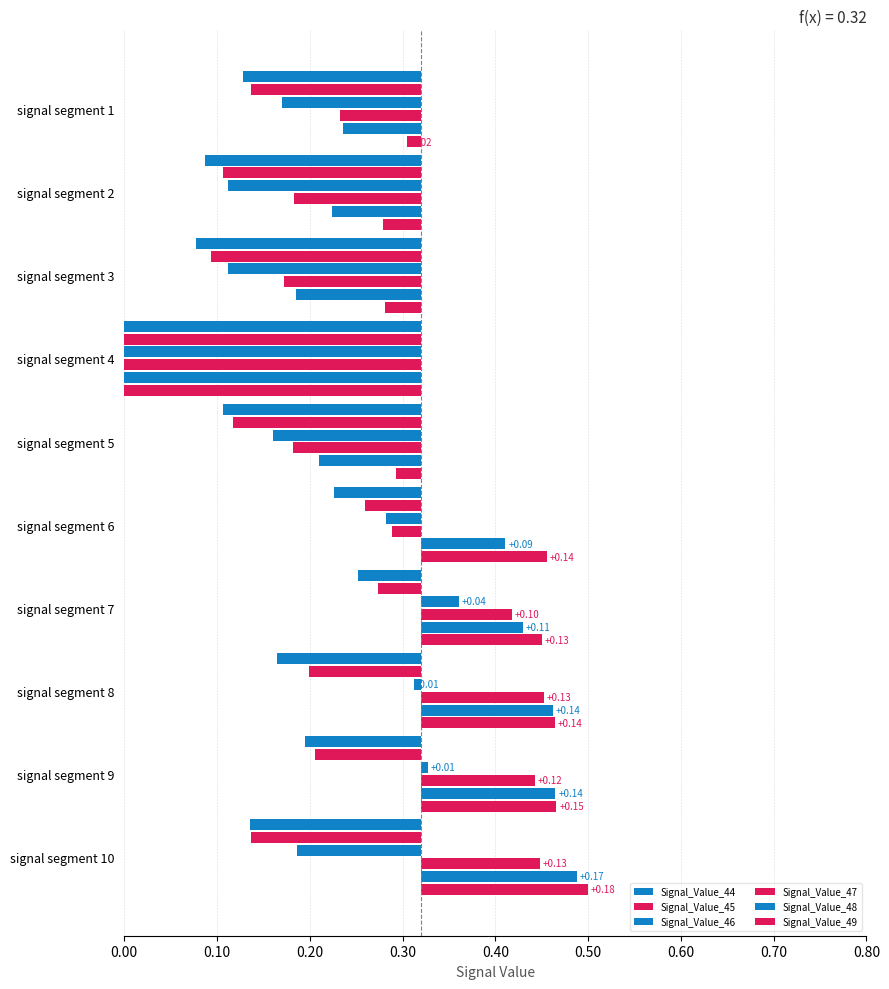

What is the lowest value of the Signal_Value_44 series?

-0.3